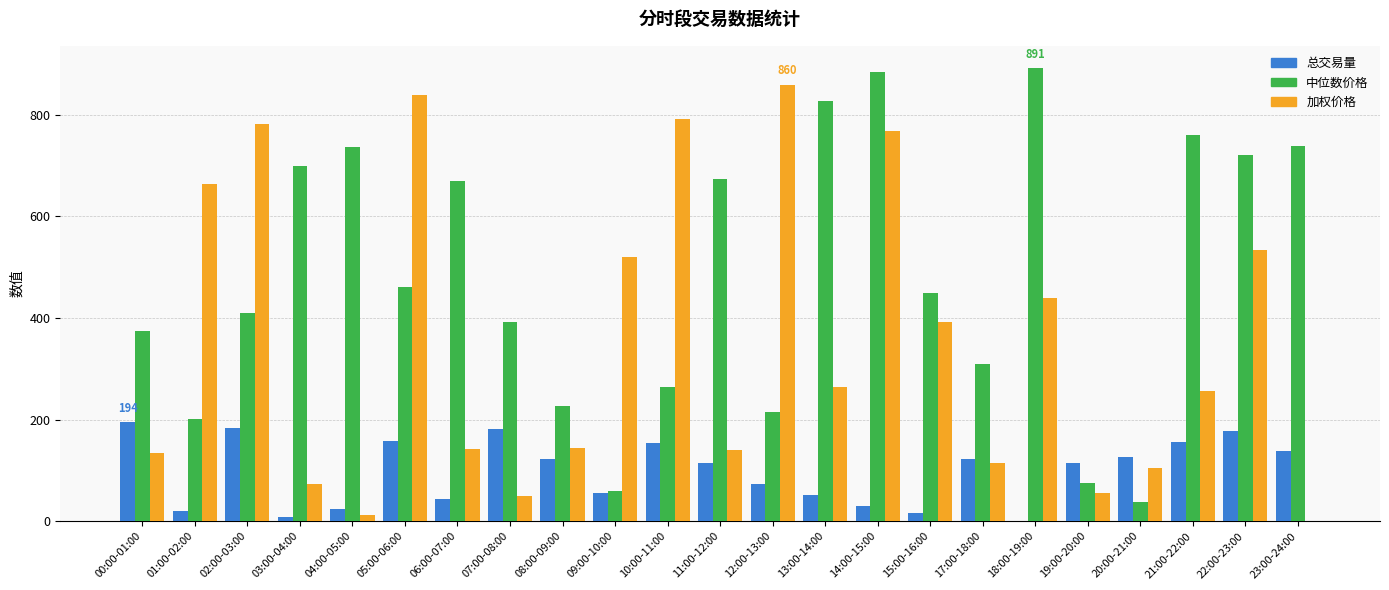

The value of 中位数价格 at 13:00-14:00 is 574.1. True or false?

False